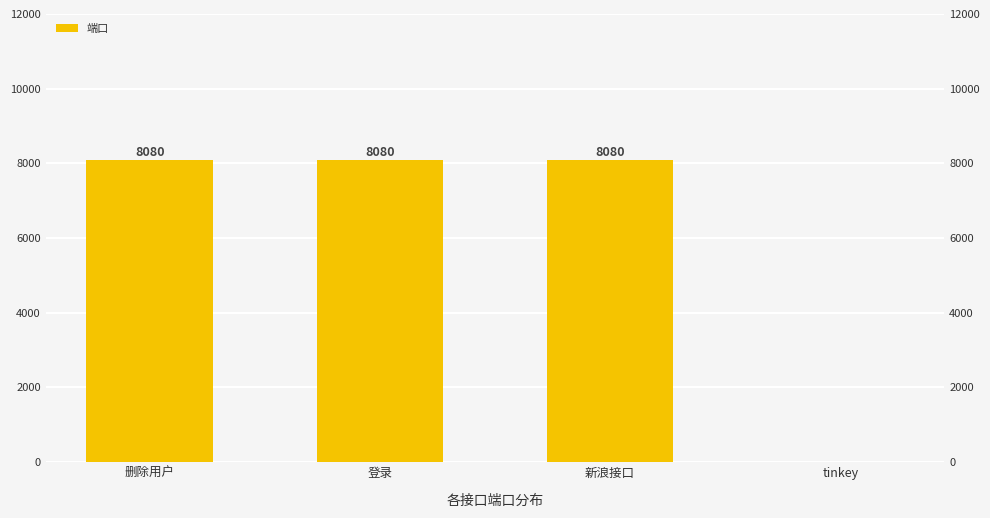

What is the difference between the values at 新浪接口 and tinkey?

8080